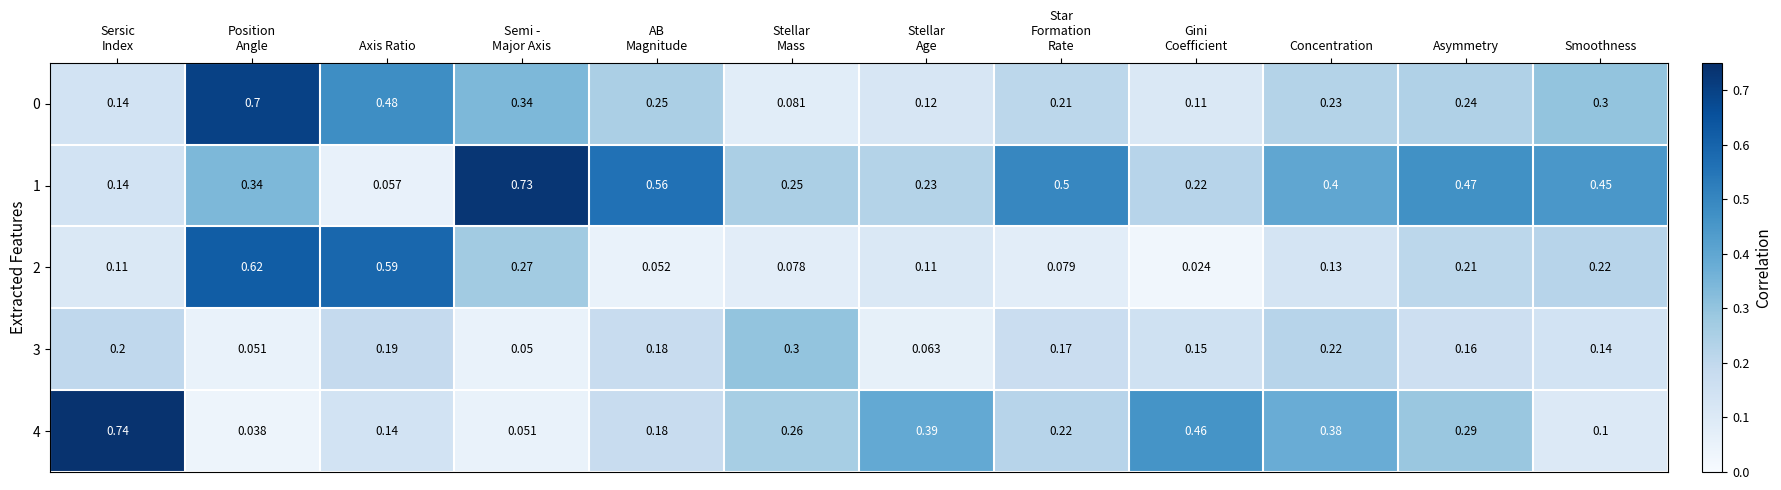

Which series has the largest total across all categories?

1